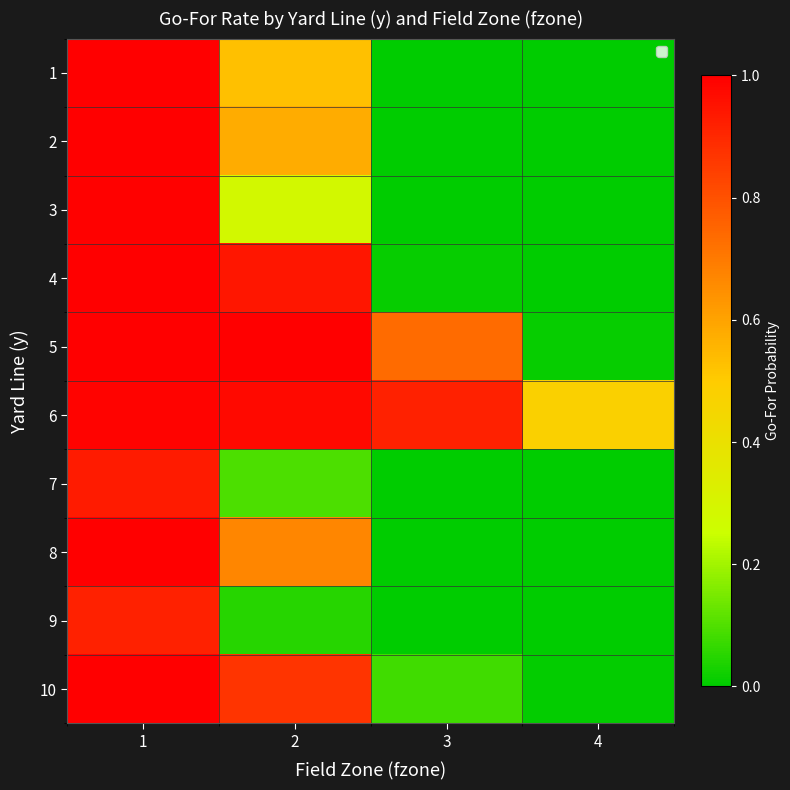

Reading left to right, extract all data points from this chart.

1: 1=1.0	2=0.5	3=0.0	4=0.0
2: 1=1.0	2=0.6	3=0.0	4=0.0
3: 1=1.0	2=0.3	3=0.0	4=0.0
4: 1=1.0	2=0.9	3=0.0	4=0.0
5: 1=1.0	2=1.0	3=0.7	4=0.0
6: 1=1.0	2=1.0	3=0.9	4=0.5
7: 1=0.9	2=0.1	3=0.0	4=0.0
8: 1=1.0	2=0.7	3=0.0	4=0.0
9: 1=0.9	2=0.0	3=0.0	4=0.0
10: 1=1.0	2=0.9	3=0.1	4=0.0